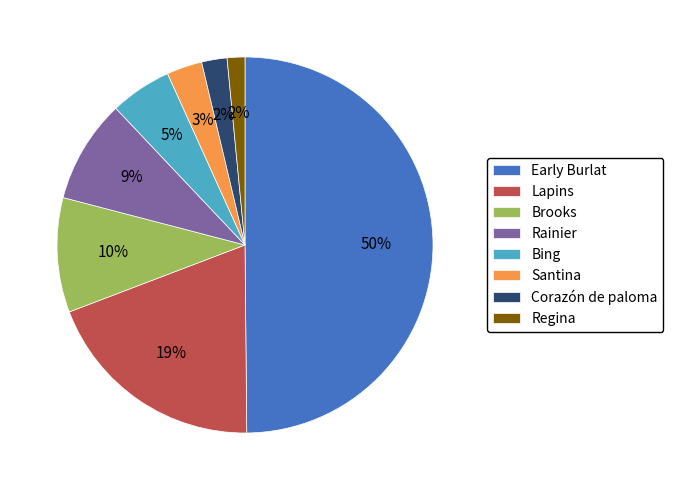

How many segments does this pie chart have?

8